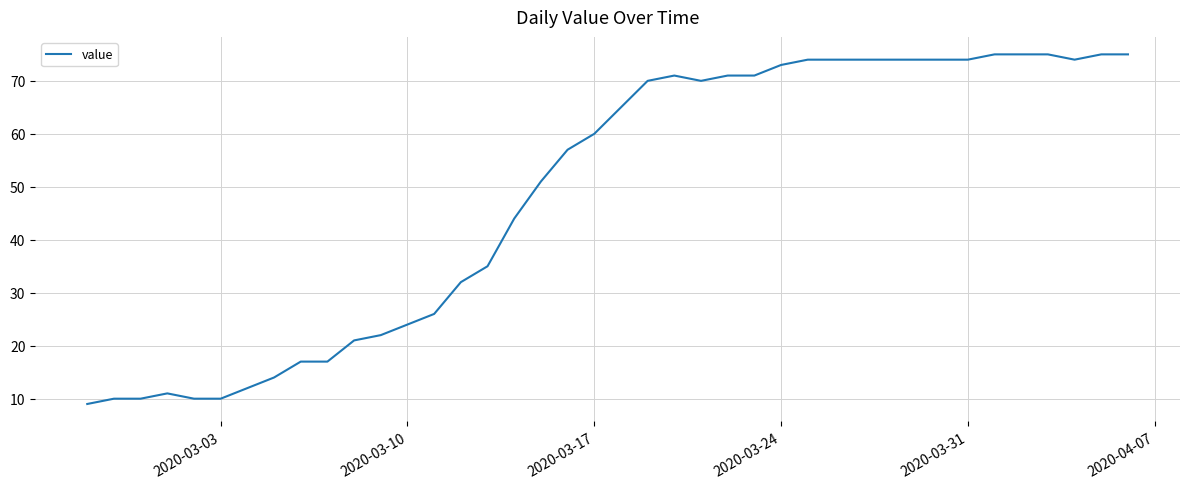

Reading left to right, list all the values displayed in this chart.

9	10	10	11	10	10	12	14	17	17	21	22	24	26	32	35	44	51	57	60	65	70	71	70	71	71	73	74	74	74	74	74	74	74	75	75	75	74	75	75